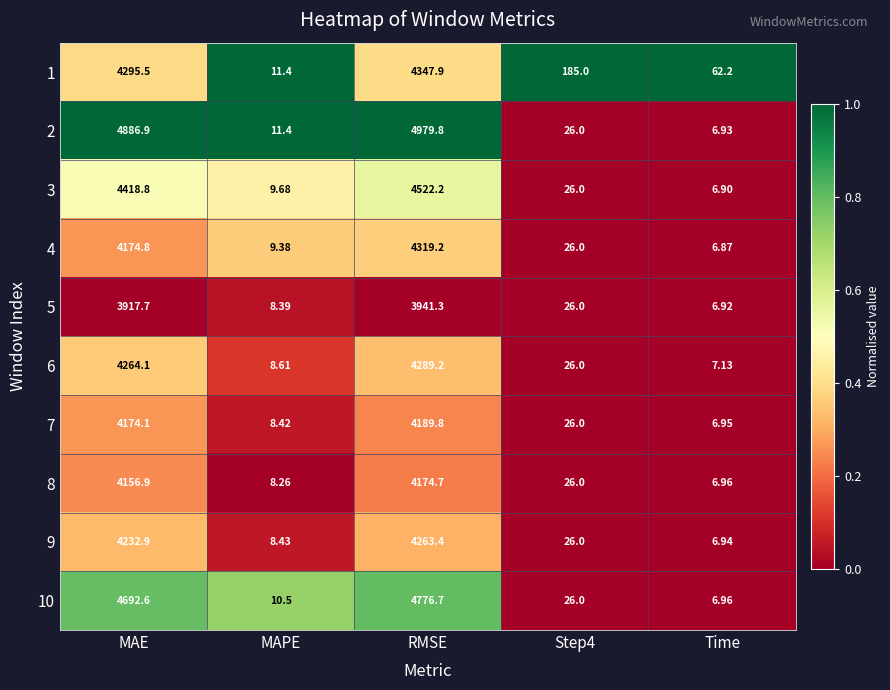

What is the total value across all series at MAPE?

94.5